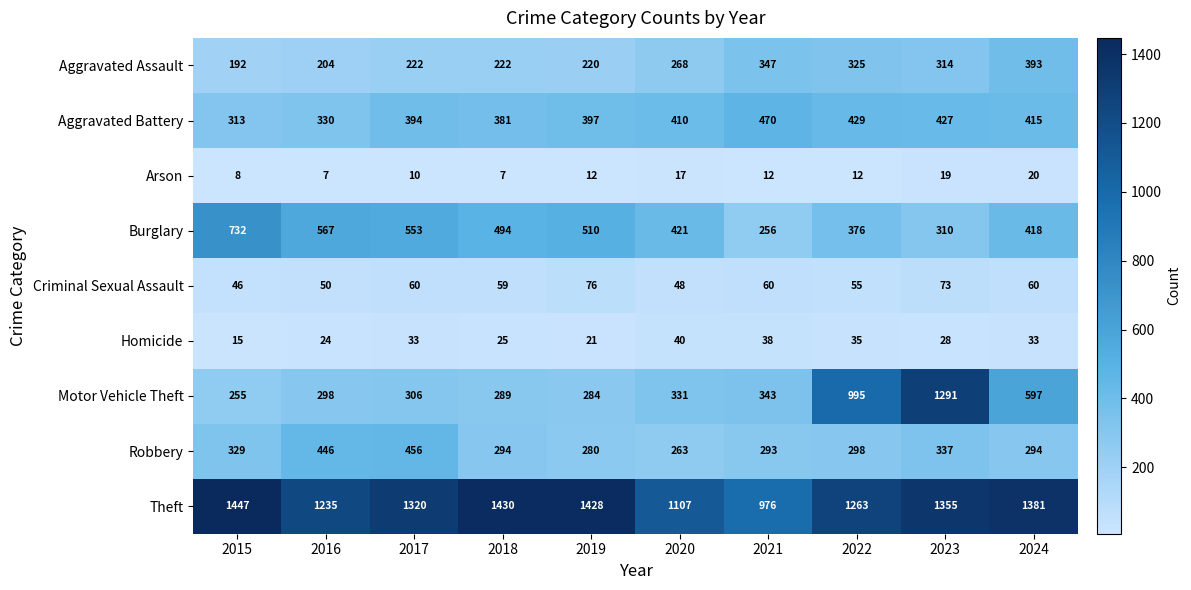

Which series changed the most between 2019 and 2024?

Motor Vehicle Theft